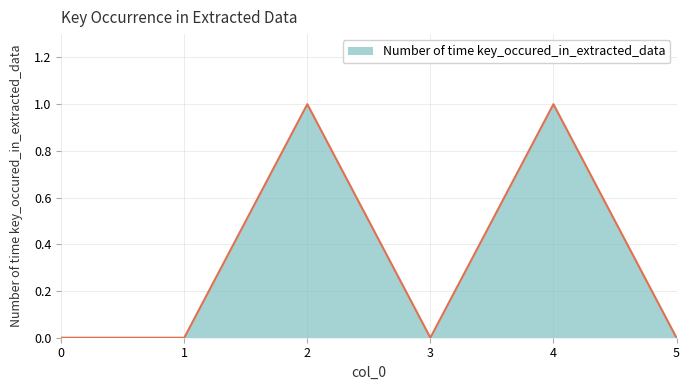

What is the ratio of the value at 4 to the value at 2?

1.0